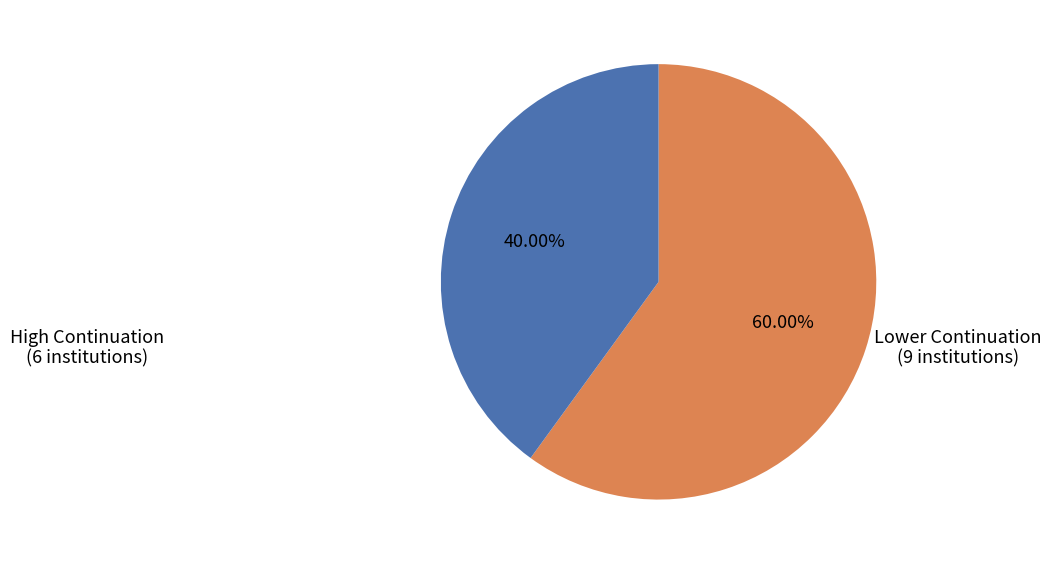

Does any single category account for the majority?

Yes